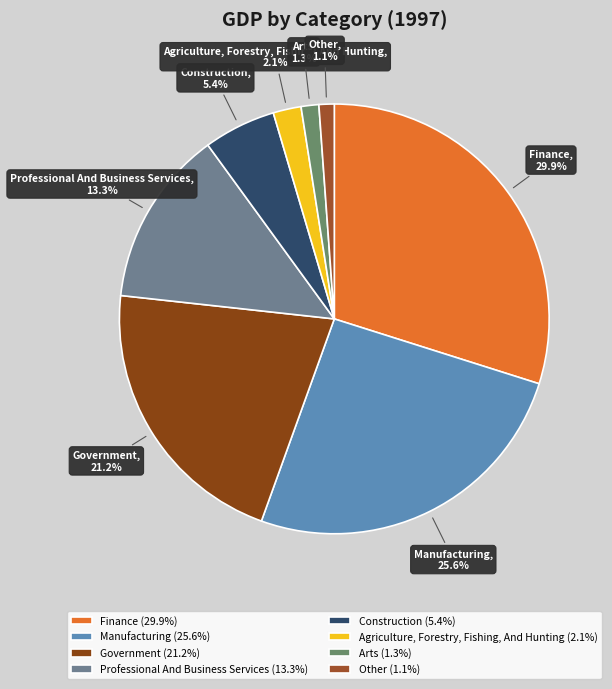

Is it true that Finance is 42% of the pie?

False